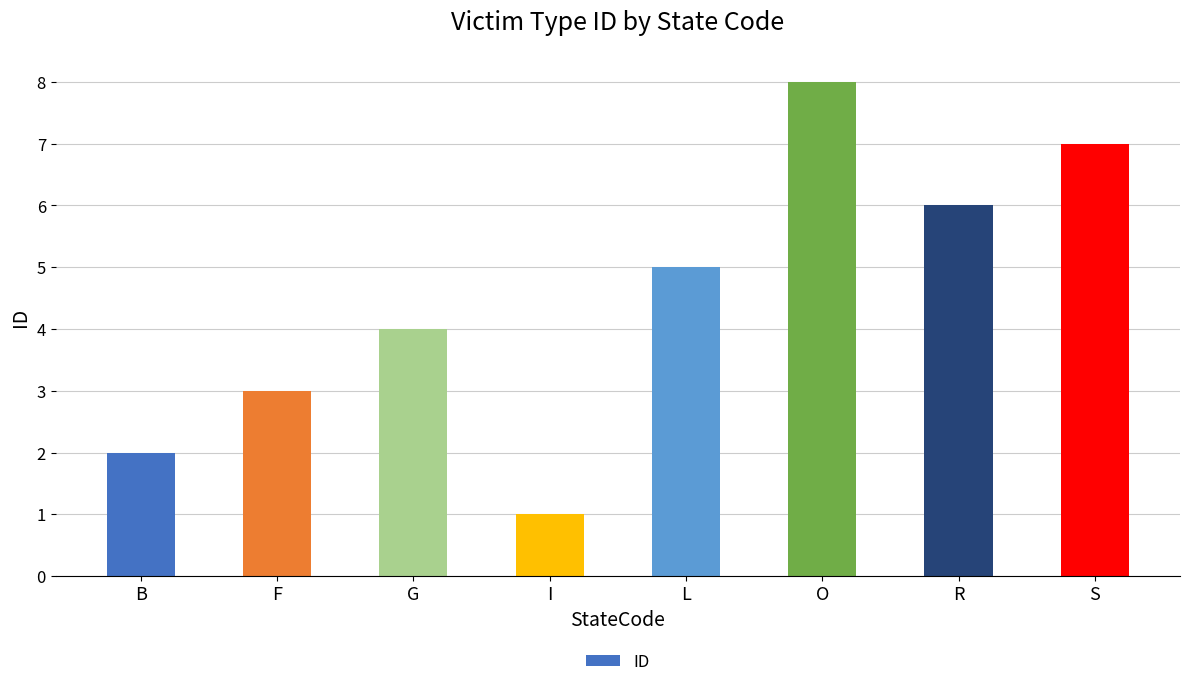

How many bars are there in total?

8